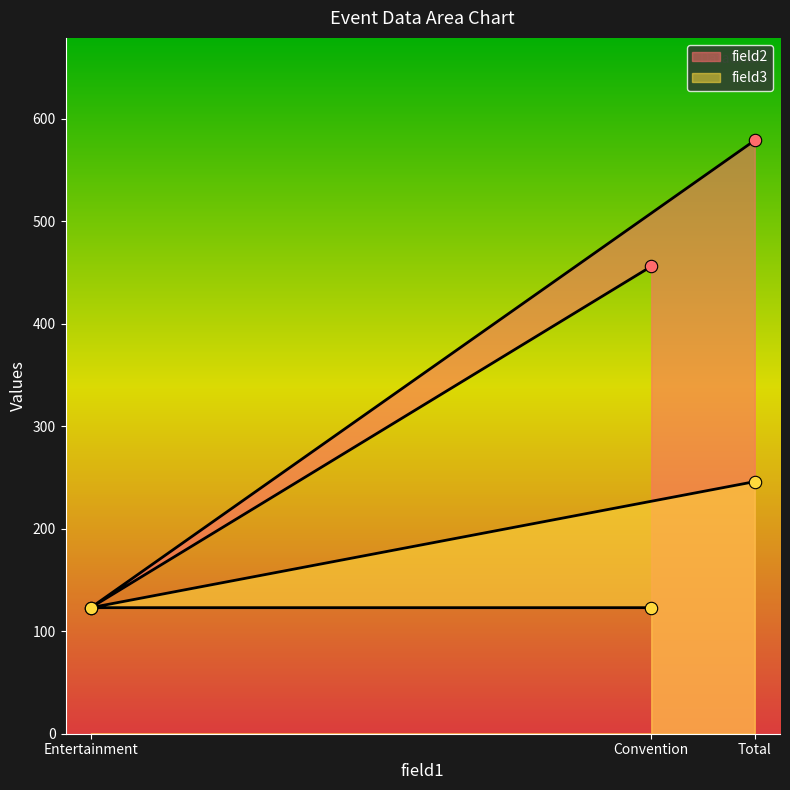

At how many categories does at least one series exceed 296?

2